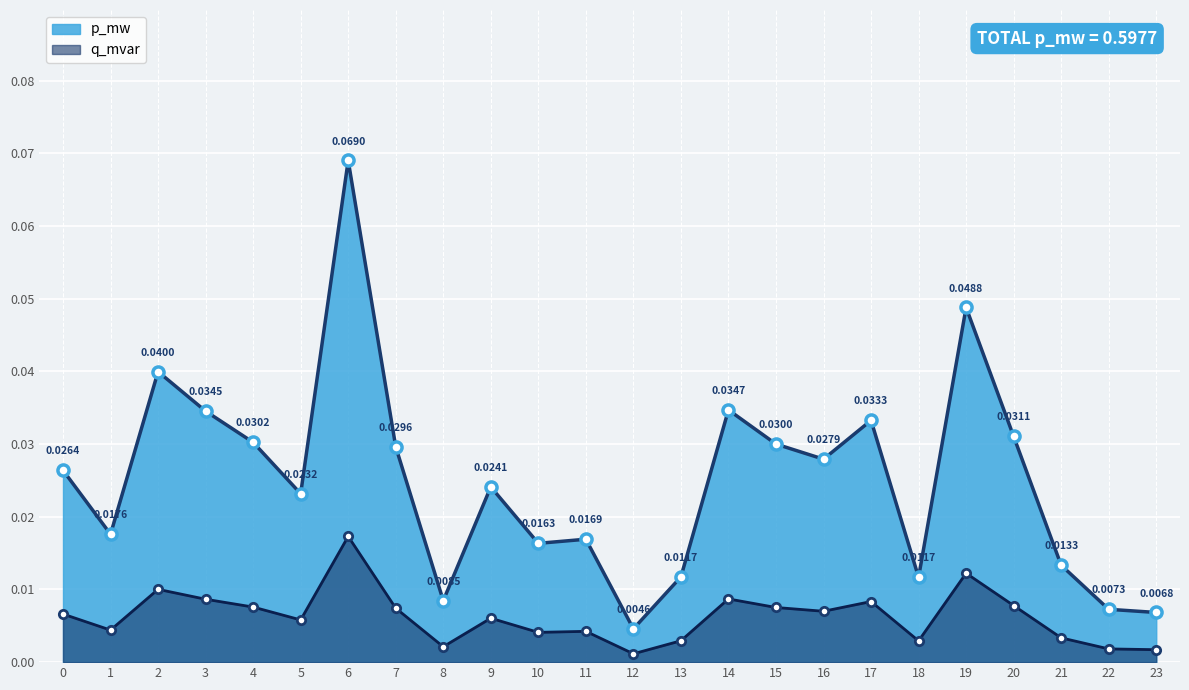

Rank the series at 20 from highest to lowest value.

p_mw, q_mvar